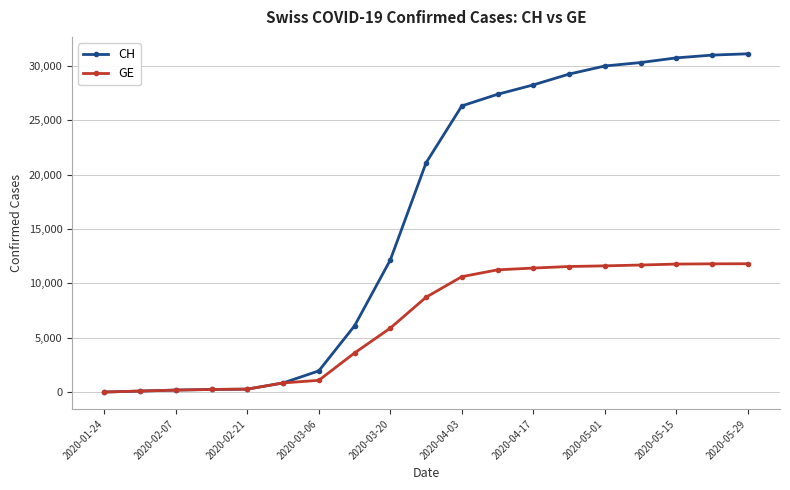

Which series has the largest range (max minus min)?

CH